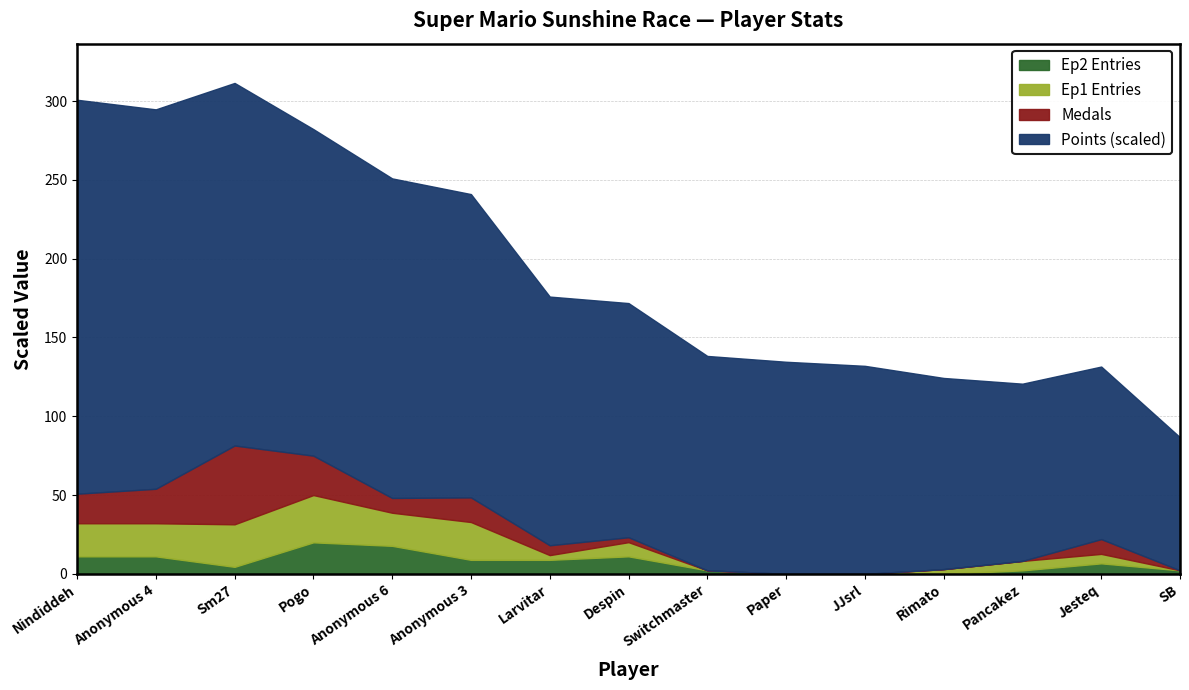

The Points series shows 419 at Jesteq. True or false?

False